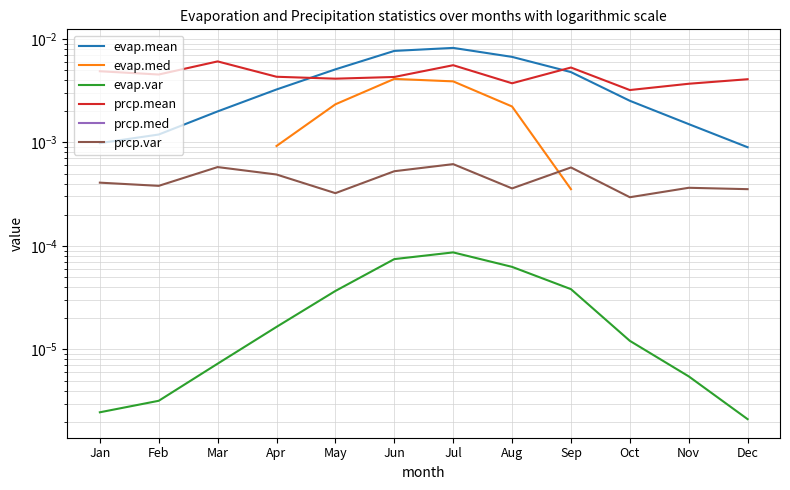

How many lines are shown in the chart?

6